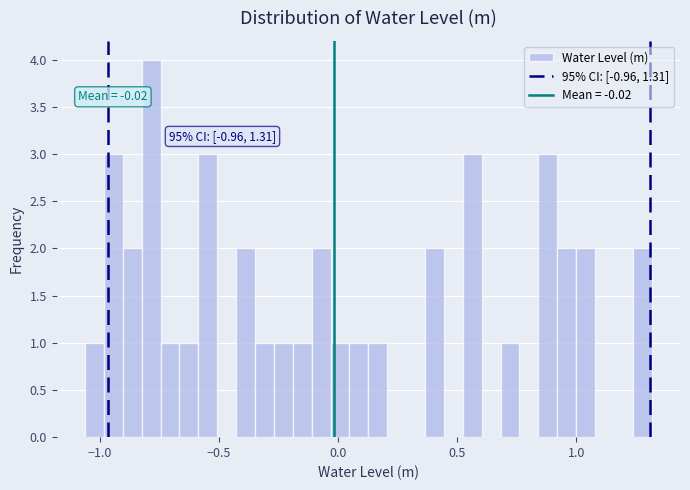

Read against the x-axis, roughly where is the centre of the tallest bar?

-0.80